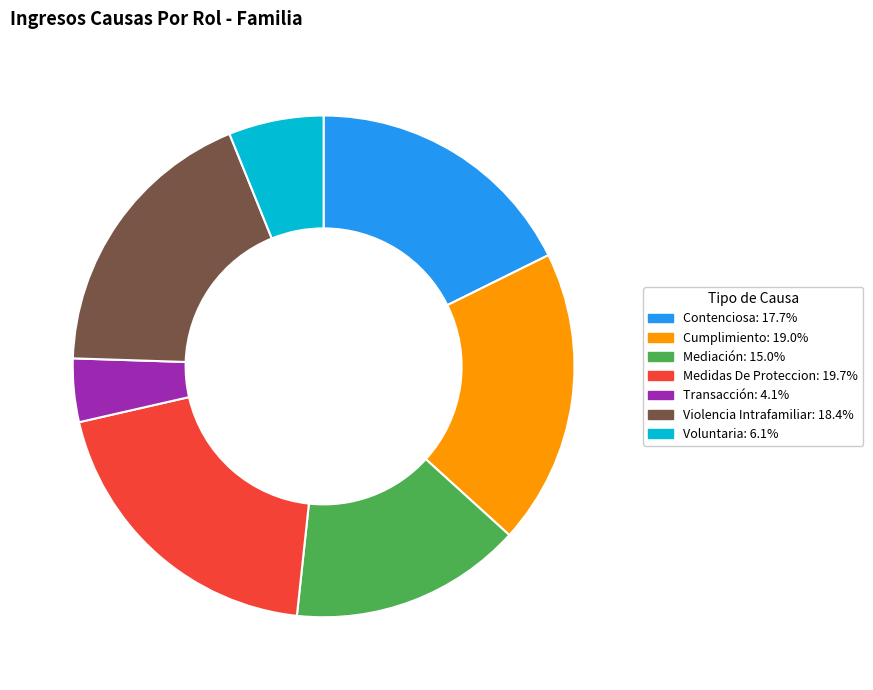

The Contenciosa slice represents 18% of the pie. True or false?

True